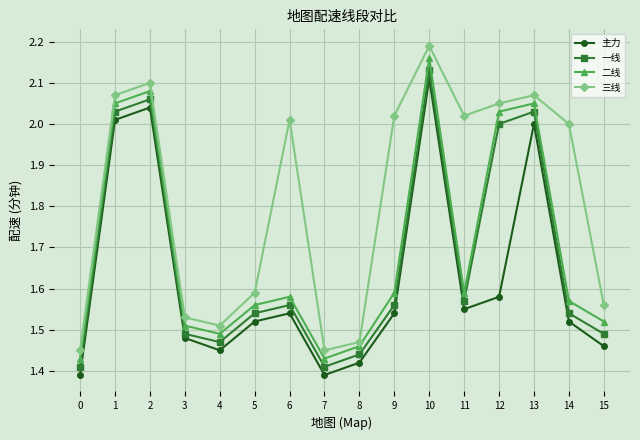

Which series has the widest spread of values?

三线